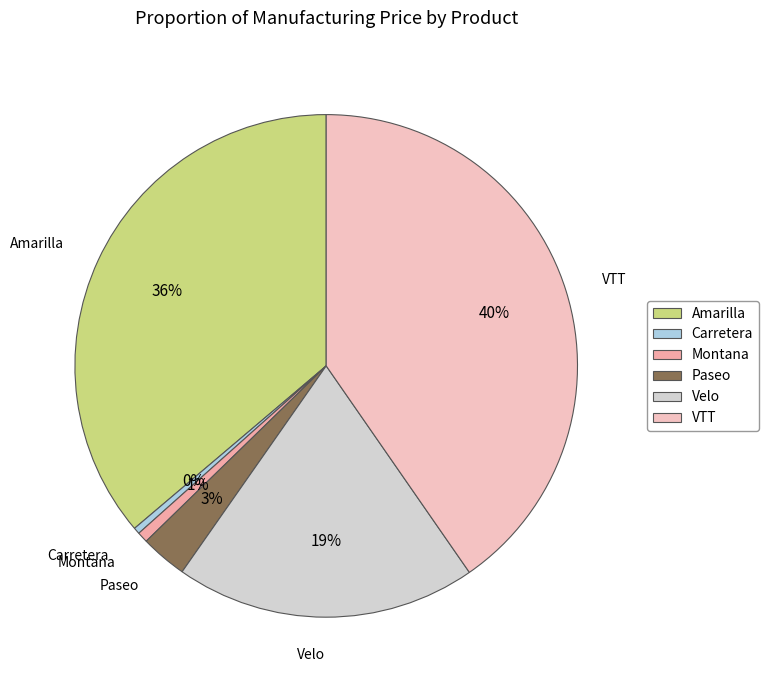

To the nearest percent, what portion does VTT represent?

40%